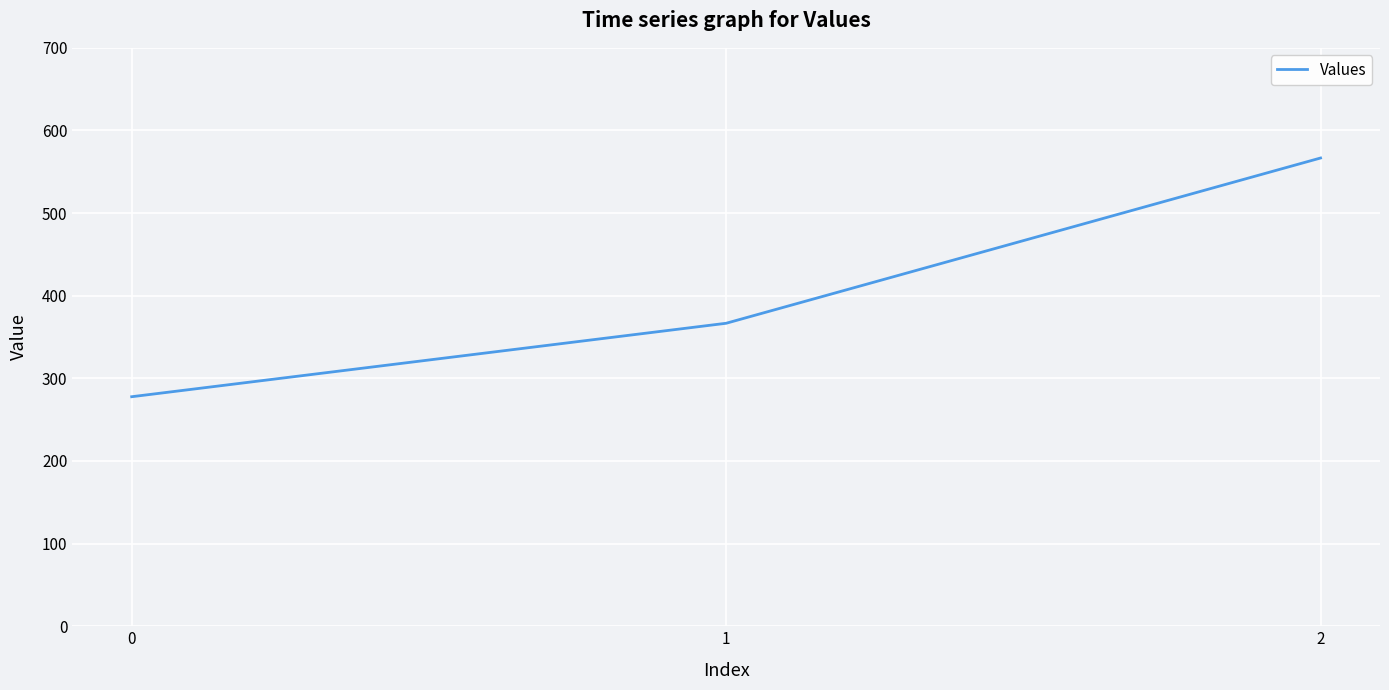

What is the average value?

403.7